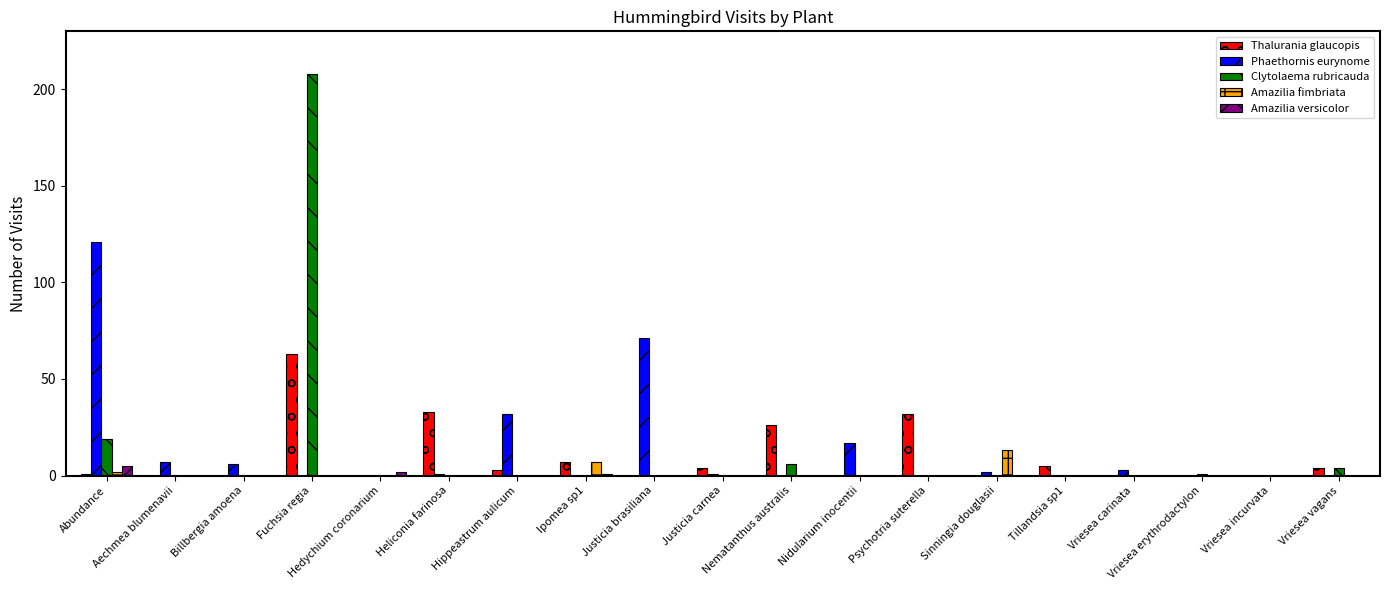

What is the highest value of the Amazilia versicolor series?

5